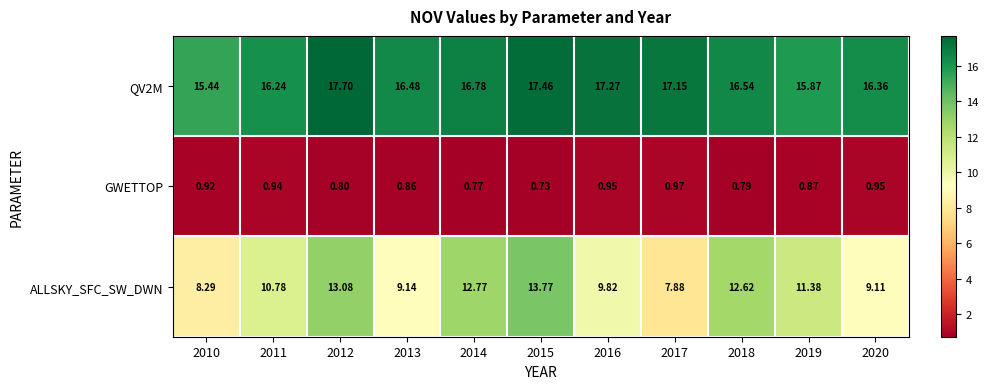

Which series changed the most between 2017 and 2018?

ALLSKY_SFC_SW_DWN